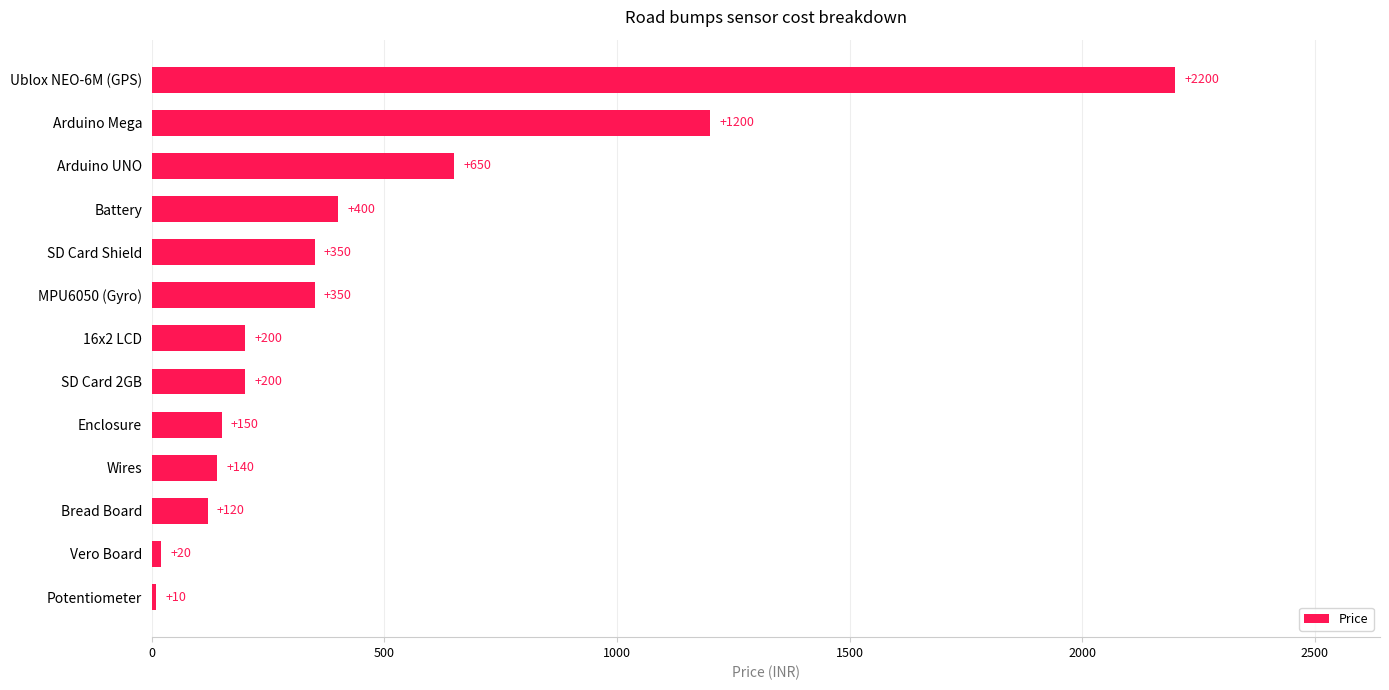

Count the number of categories in the chart.

13